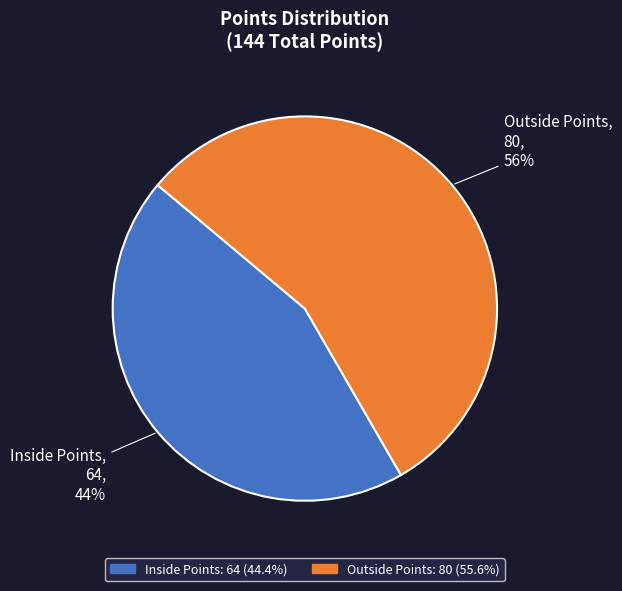

What percentage is the Outside Points slice, to the nearest percent?

56%